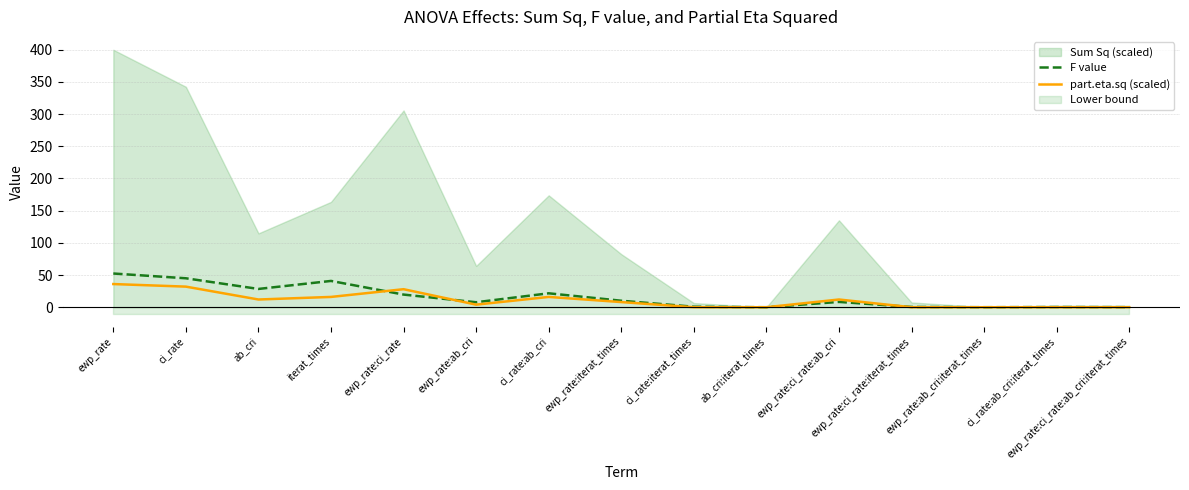

True or false: F value has a value of 54.1 at iterat_times.

False